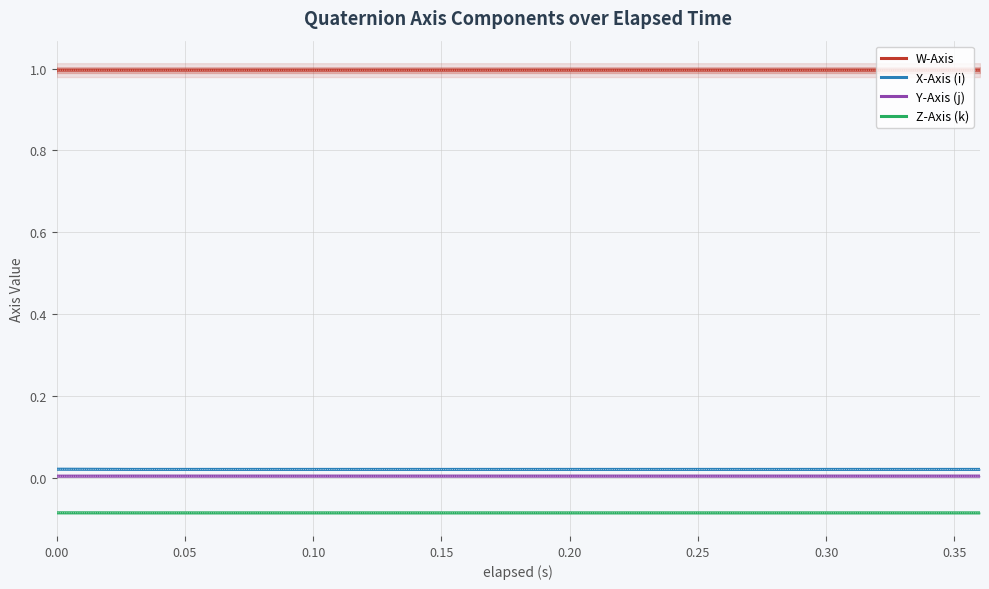

Reading left to right, list all the values displayed in this chart.

W-Axis: 1.0	1.0	1.0	1.0	1.0	1.0	1.0	1.0	1.0	1.0	1.0	1.0	1.0	1.0	1.0	1.0	1.0	1.0	1.0	1.0
X-Axis (i): 0.0	0.0	0.0	0.0	0.0	0.0	0.0	0.0	0.0	0.0	0.0	0.0	0.0	0.0	0.0	0.0	0.0	0.0	0.0	0.0
Y-Axis (j): 0.0	0.0	0.0	0.0	0.0	0.0	0.0	0.0	0.0	0.0	0.0	0.0	0.0	0.0	0.0	0.0	0.0	0.0	0.0	0.0
Z-Axis (k): -0.1	-0.1	-0.1	-0.1	-0.1	-0.1	-0.1	-0.1	-0.1	-0.1	-0.1	-0.1	-0.1	-0.1	-0.1	-0.1	-0.1	-0.1	-0.1	-0.1